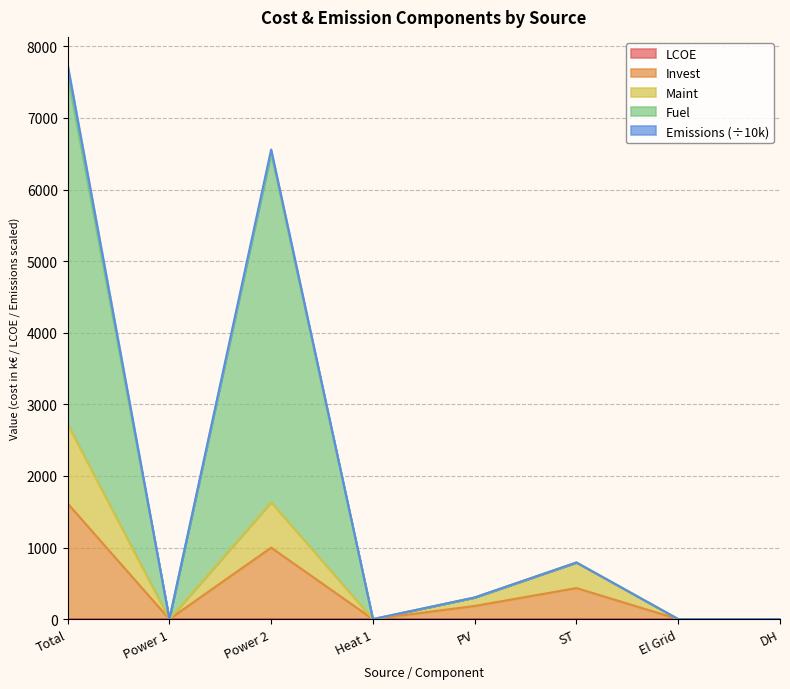

The value of Invest at Heat 1 is 973.2. True or false?

False